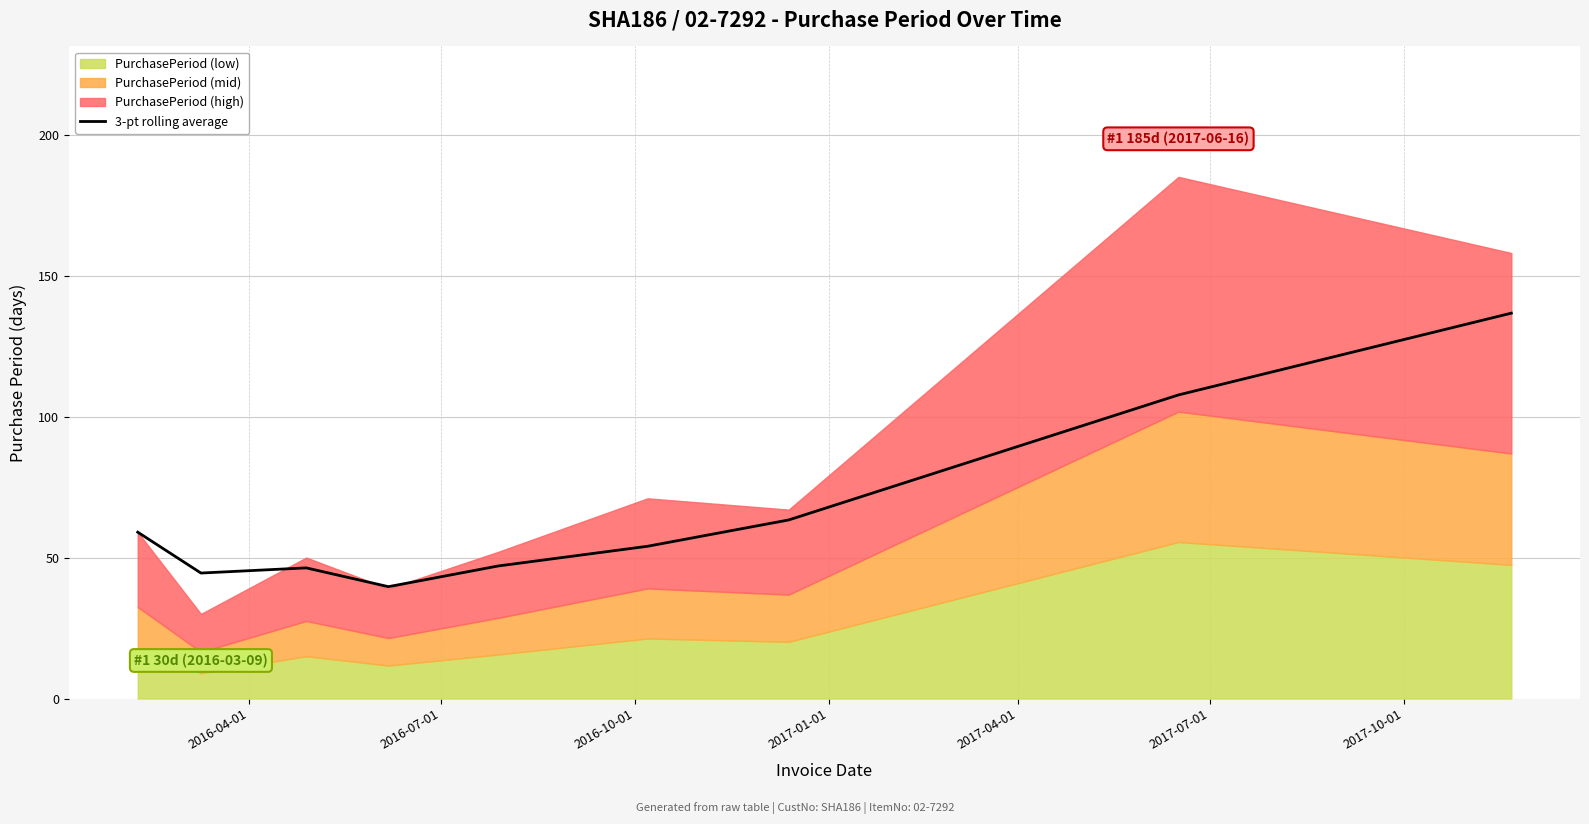

What is the difference between the values at 2017-07-01 and 2017-10-01?

9.3